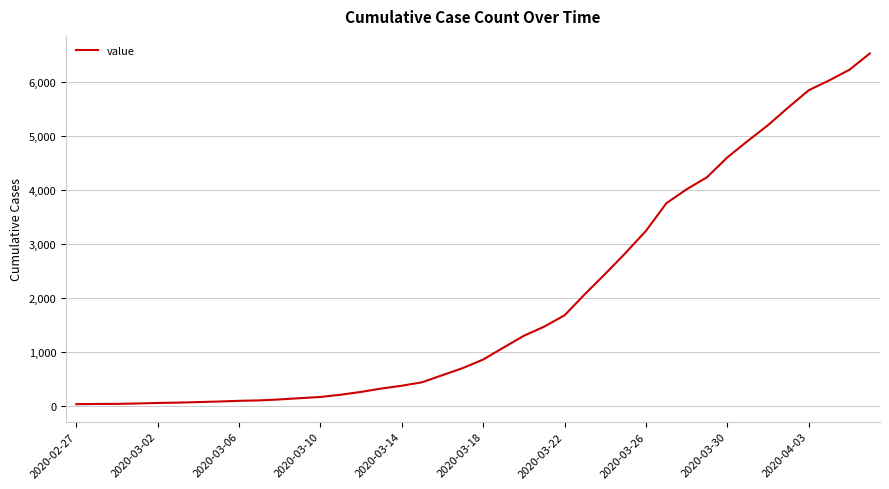

What is the difference between the maximum and minimum values?

6480